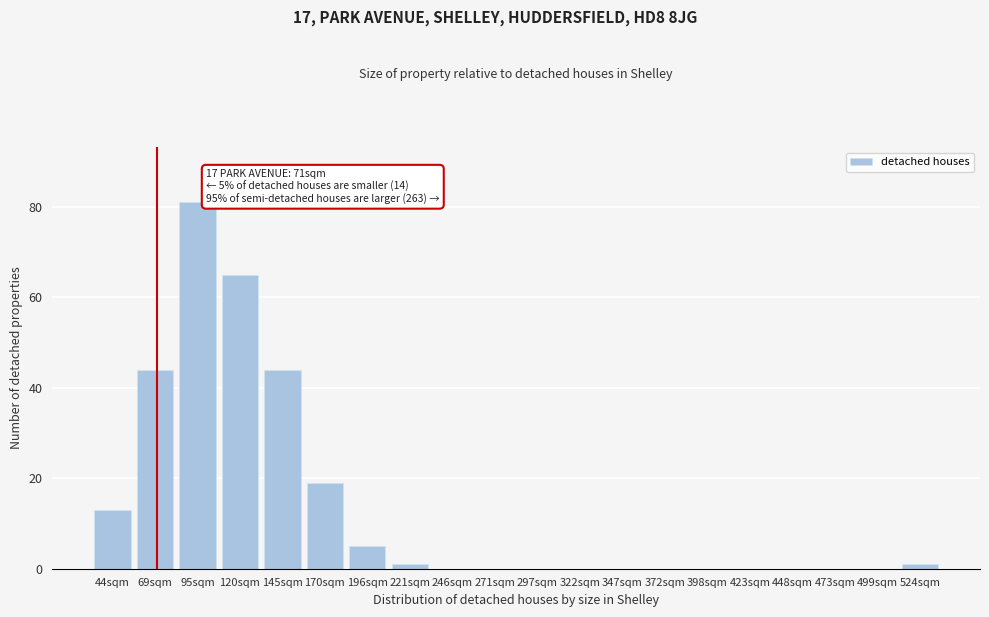

Reading right to left, what are all the values shown in this chart?

524sqm=1	499sqm=0	473sqm=0	448sqm=0	423sqm=0	398sqm=0	372sqm=0	347sqm=0	322sqm=0	297sqm=0	271sqm=0	246sqm=0	221sqm=1	196sqm=5	170sqm=19	145sqm=44	120sqm=65	95sqm=81	69sqm=44	44sqm=13